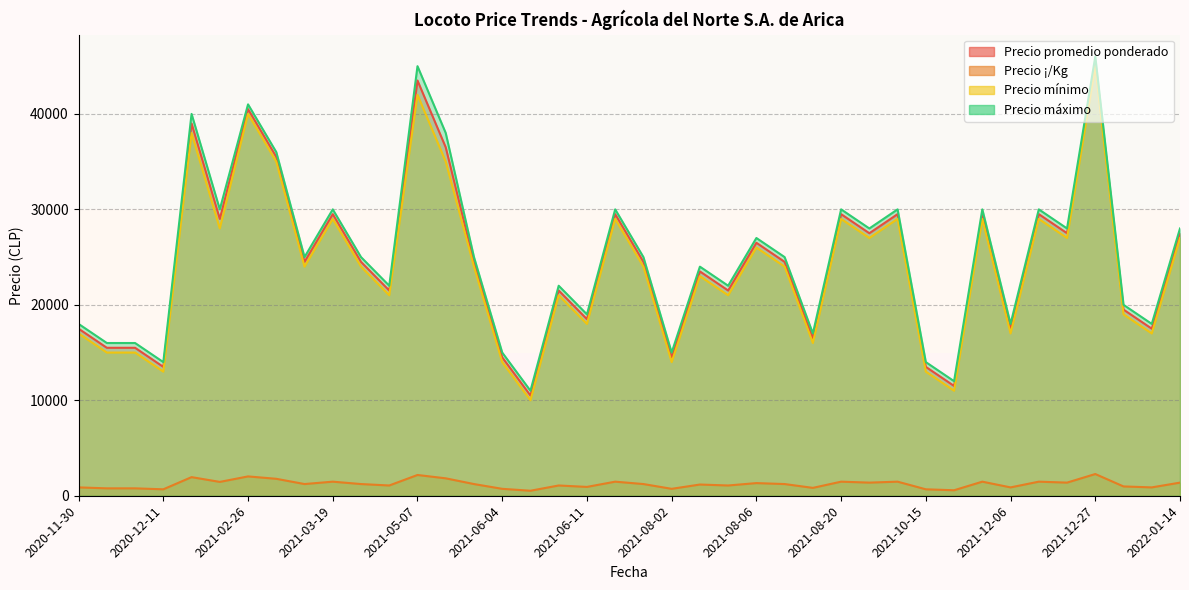

What is the value of the Precio mínimo point at the 36th from the left?

27000